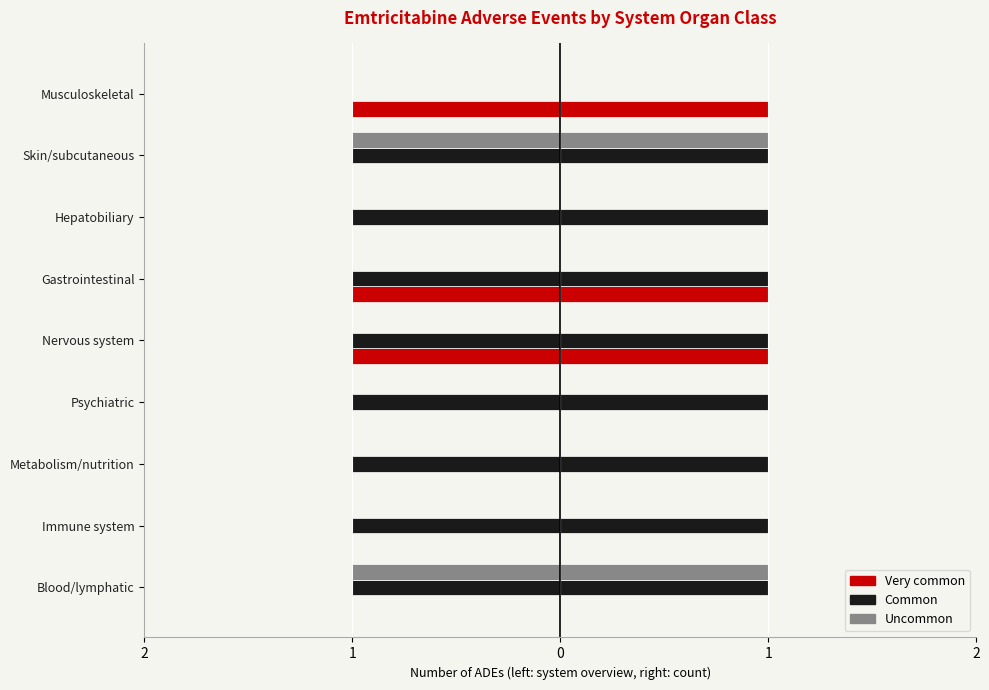

What is the approximate value of Common at Gastrointestinal?

1